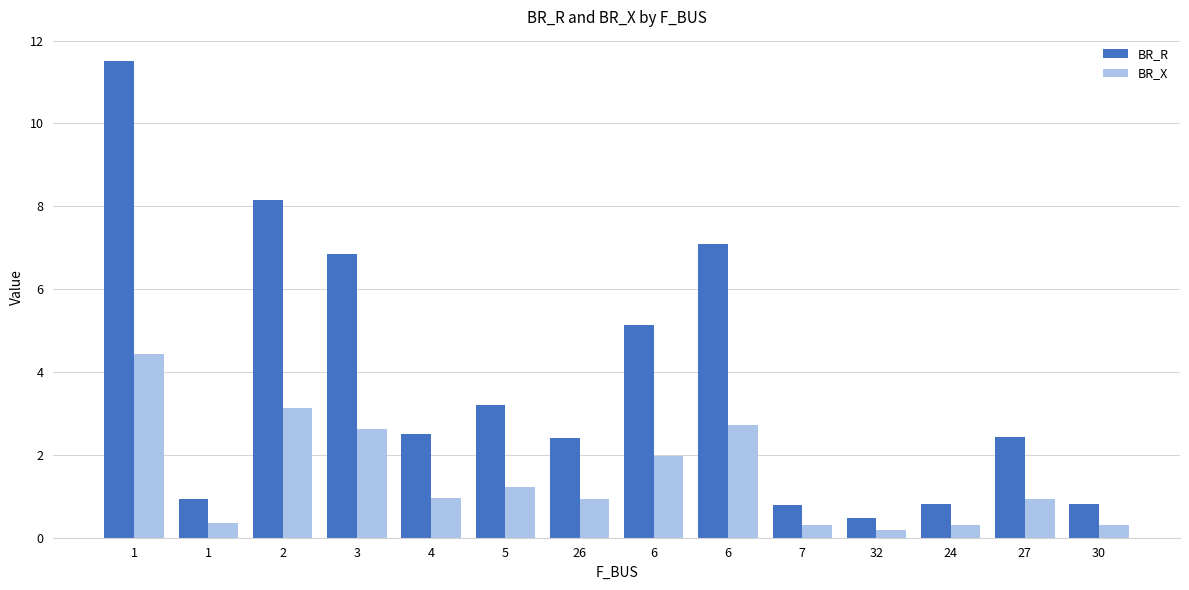

What is the label of the 2nd bar from the left?

1